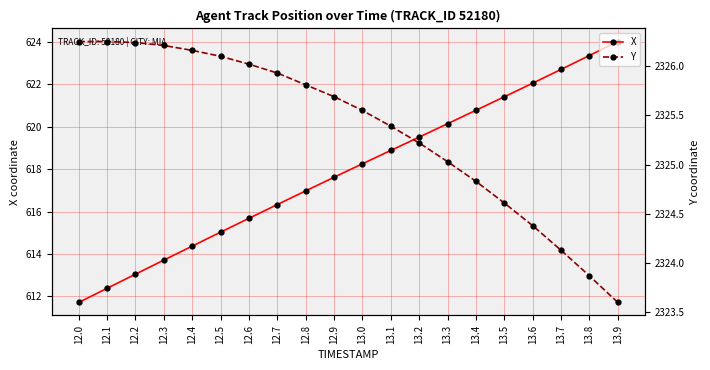

What is the maximum value for X?

624.0